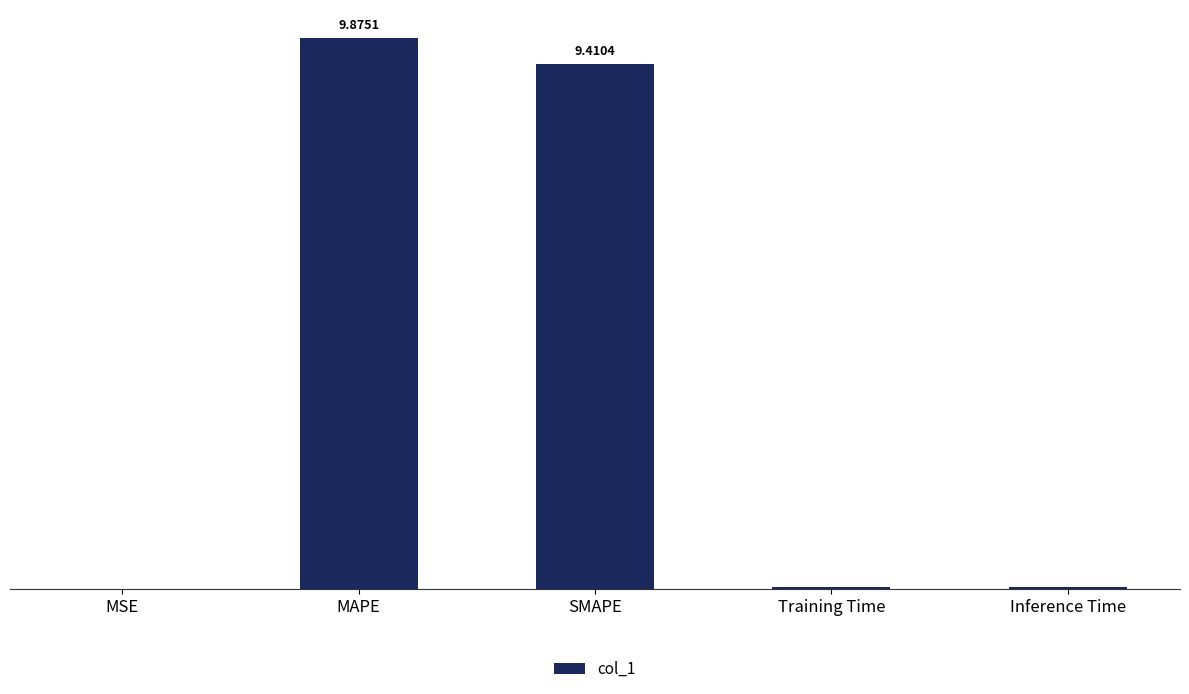

Which has a higher value, Inference Time or SMAPE?

SMAPE